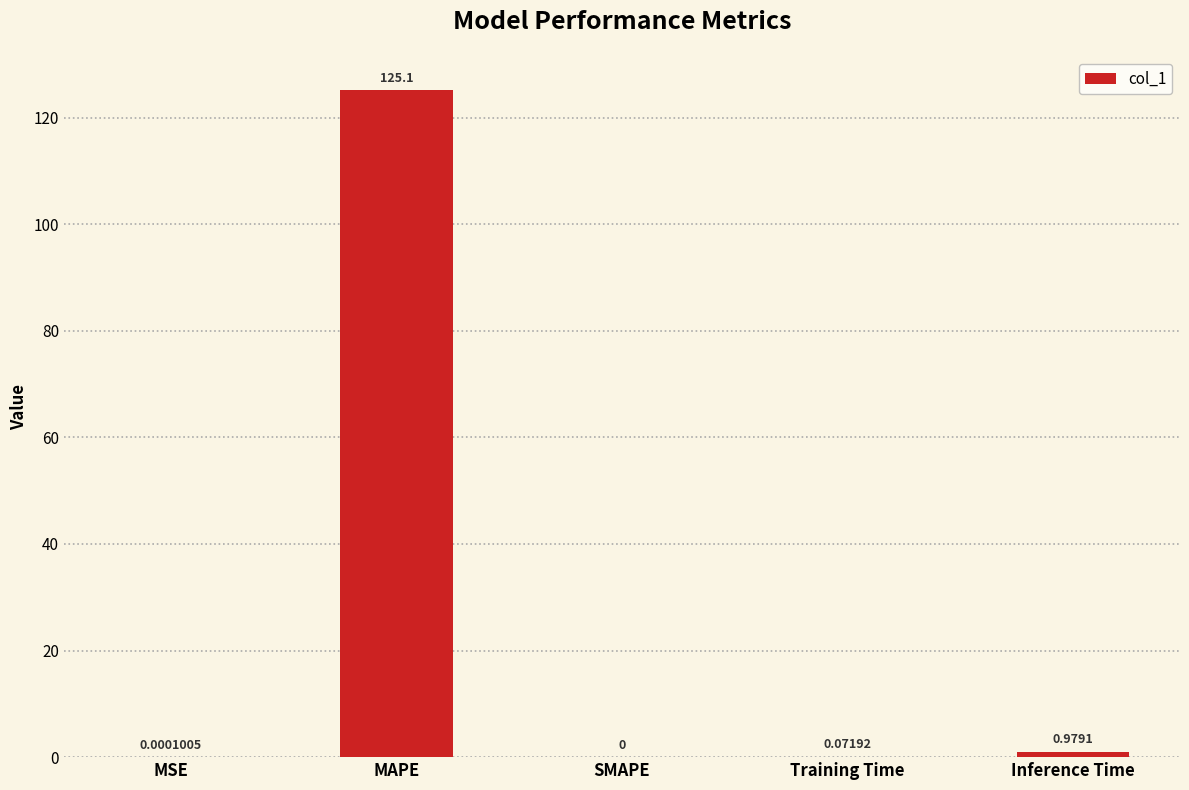

Which has a higher value, MAPE or SMAPE?

MAPE